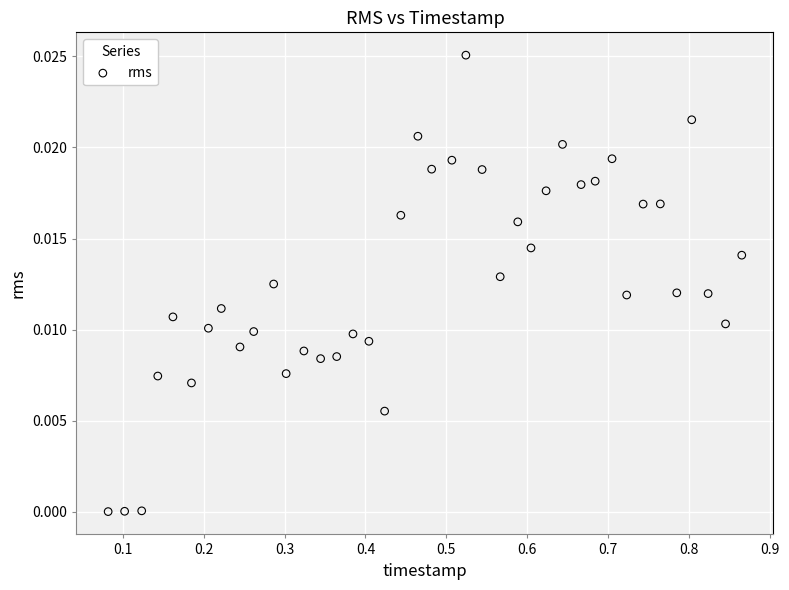

What is the range of X values (max minus min)?

0.8